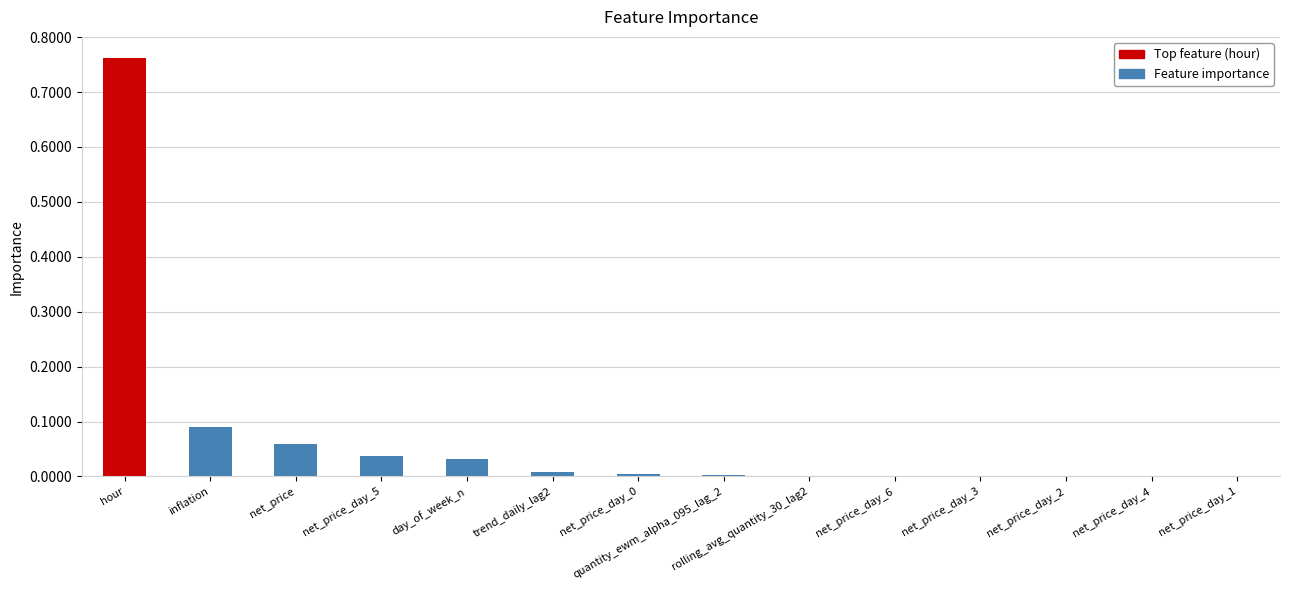

How many series are shown in this chart?

1